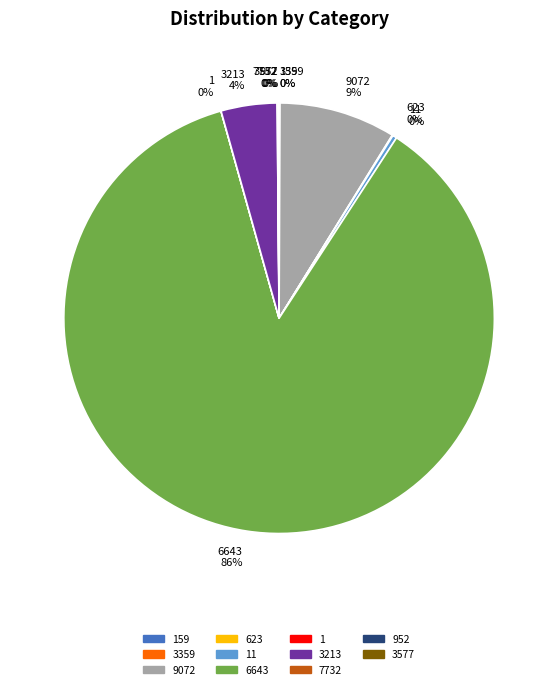

Is it true that 9072 is 9% of the pie?

True